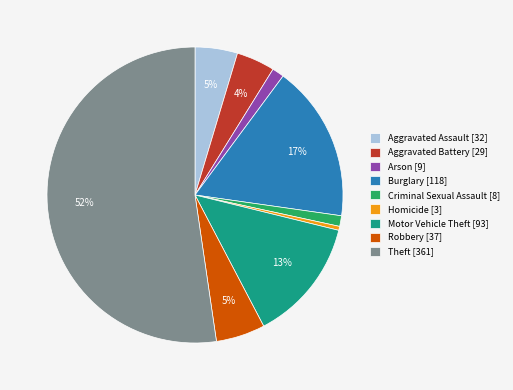

Which category has the biggest portion of the pie?

Theft